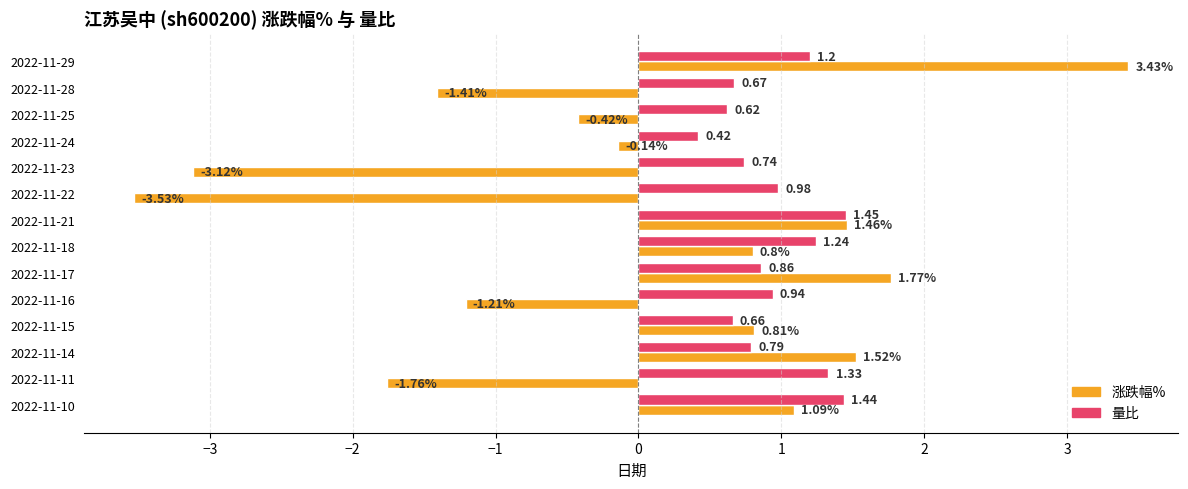

At how many categories does at least one series exceed 0?

14